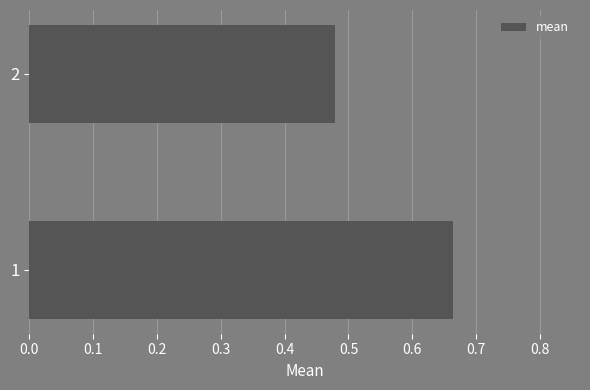

List the labels in order of value, smallest first.

2, 1